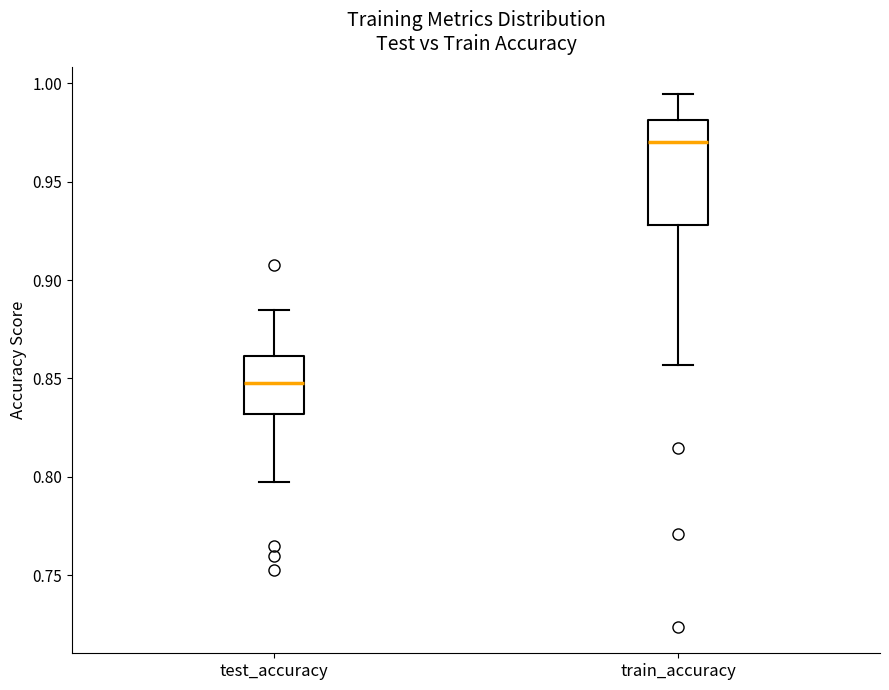

Reading left to right, read every box against the y-axis: the position of its median line, the range the box covers, and the ends of its whiskers. The values are not printed on the chart, so give them approximately, as read against the axis.

test_accuracy: median 0.850, box 0.830 to 0.860, whiskers 0.795 to 0.885
train_accuracy: median 0.970, box 0.930 to 0.980, whiskers 0.855 to 0.995